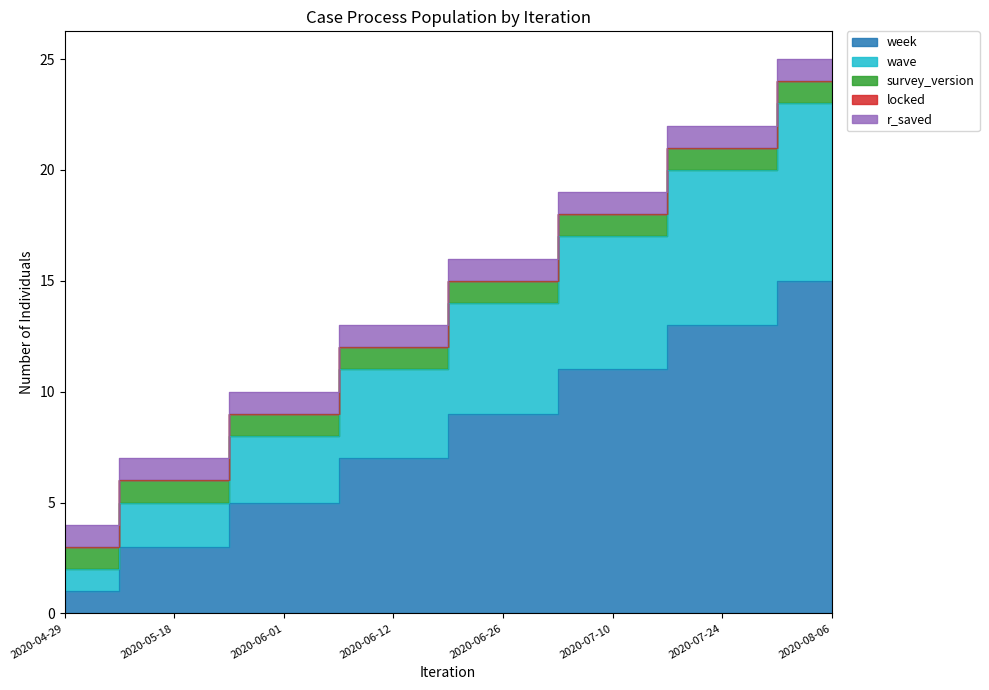

Is the value of locked at 2020-07-10 greater than the value of r_saved at 2020-08-06?

No